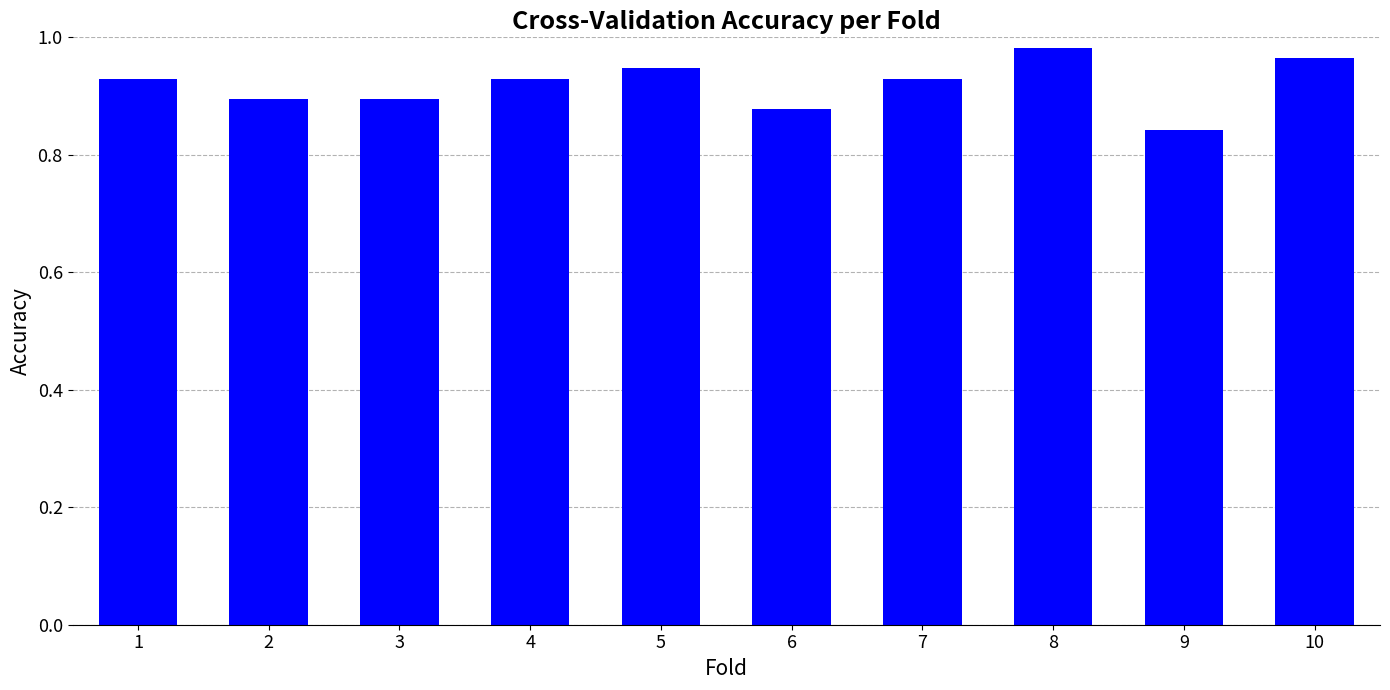

Are the bars grouped side by side (vs. stacked)?

No